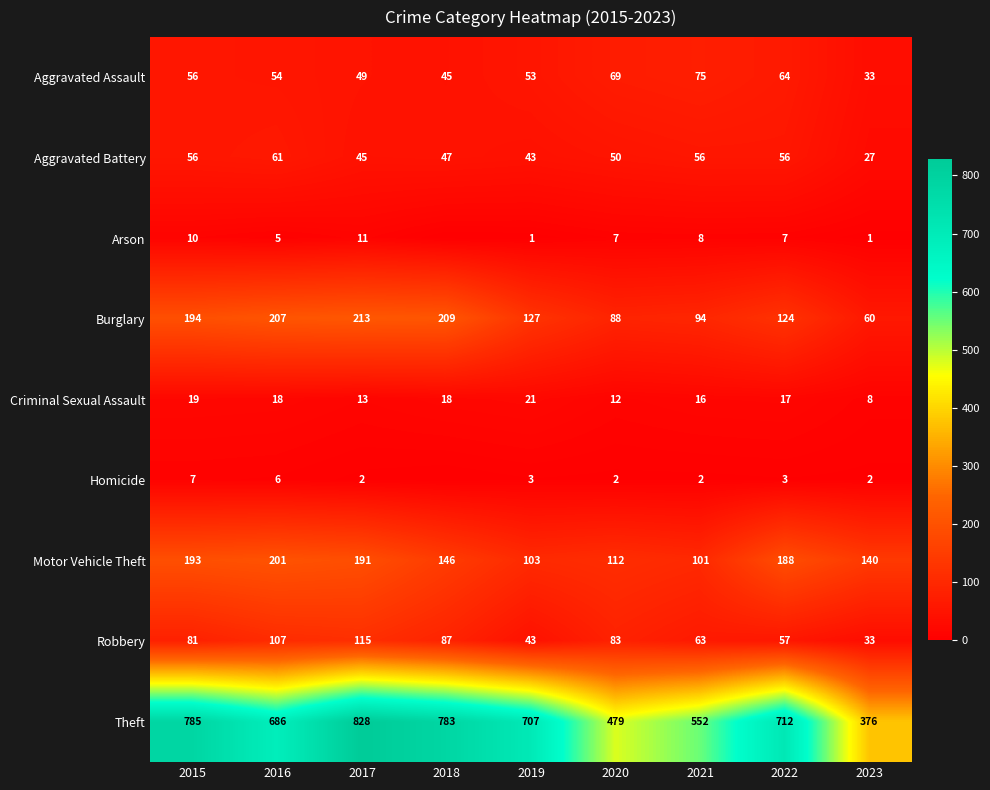

What is the sum of all Theft values?

5908